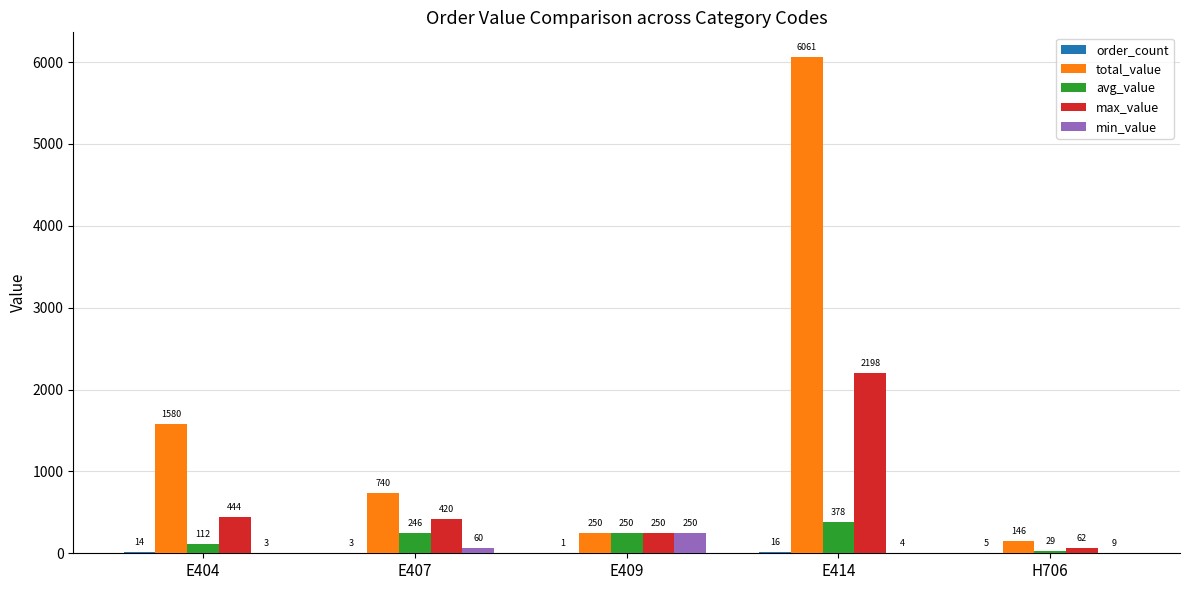

Which series has the largest total across all categories?

total_value